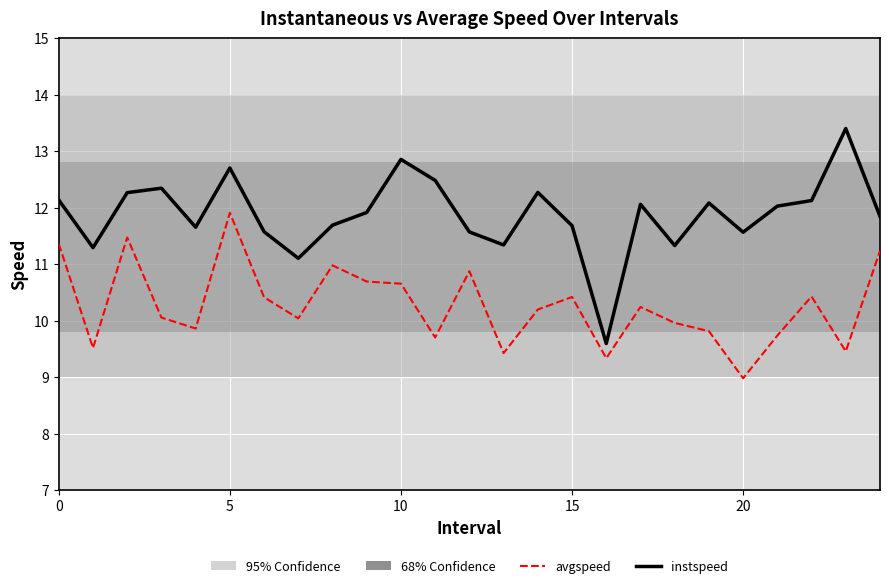

Does the chart display data point markers on the line(s)?

No